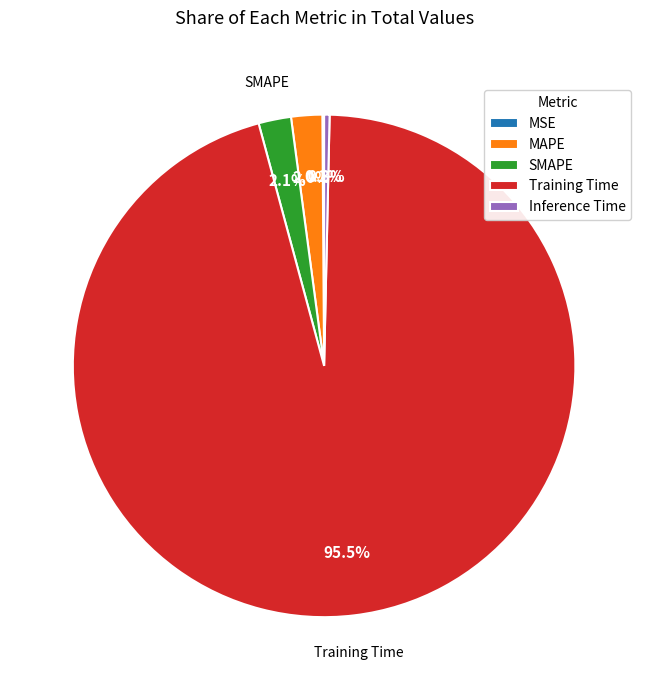

What percentage do Inference Time and SMAPE together represent?

2.4%